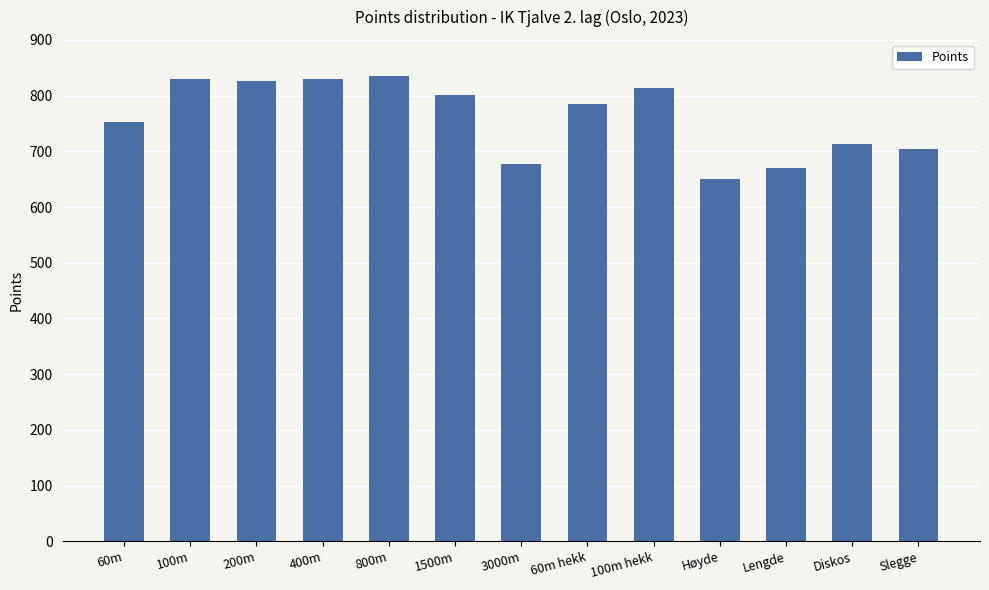

What is the label of the 1st bar from the left?

60m